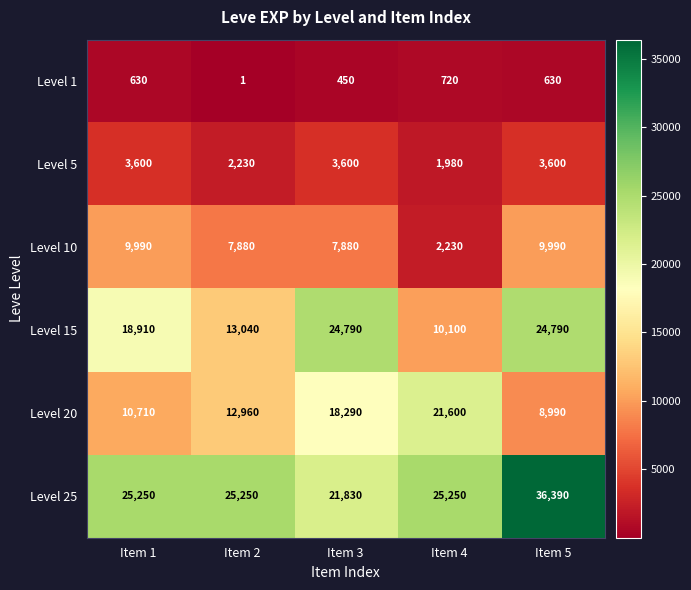

Reading left to right, what are all the values shown in this chart?

Level 1: 630	1	450	720	630
Level 5: 3600	2230	3600	1980	3600
Level 10: 9990	7880	7880	2230	9990
Level 15: 18910	13040	24790	10100	24790
Level 20: 10710	12960	18290	21600	8990
Level 25: 25250	25250	21830	25250	36390